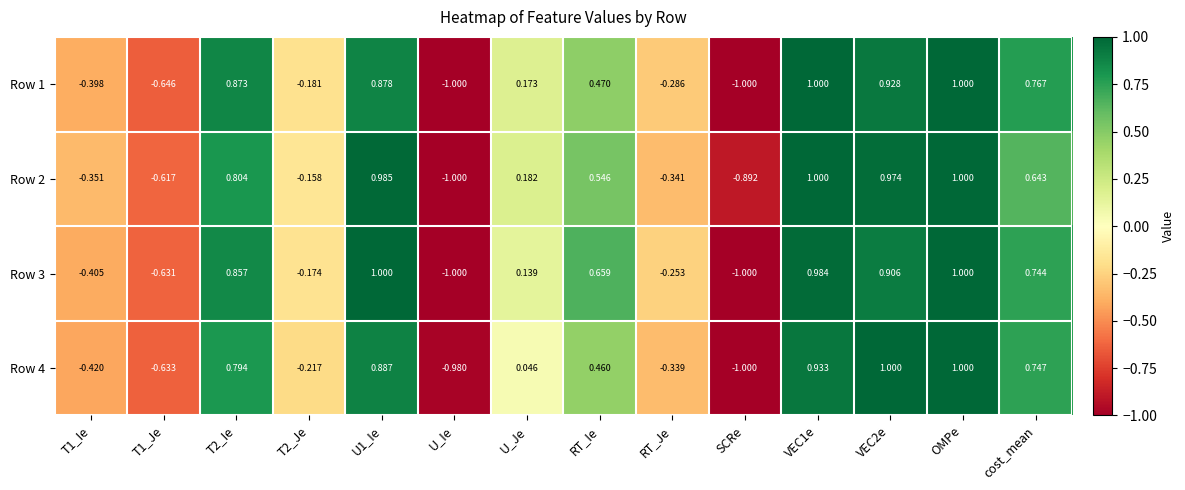

At which label is Row 3 closest to 0?

U_Je